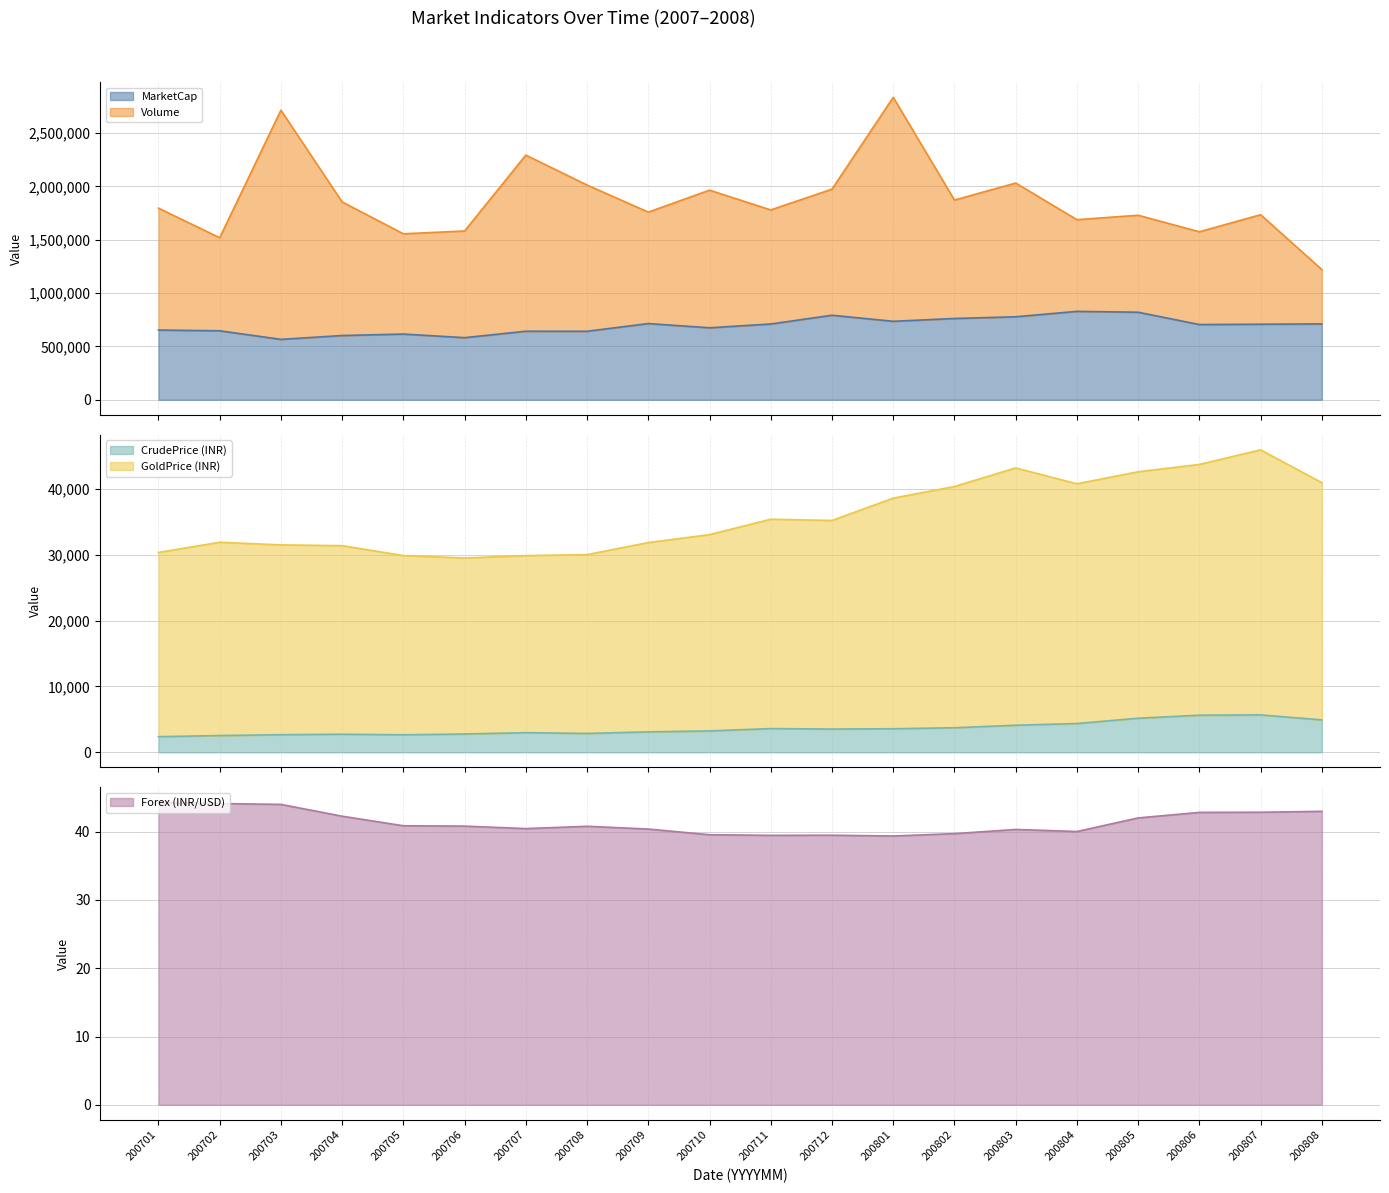

How many series are shown in this chart?

5